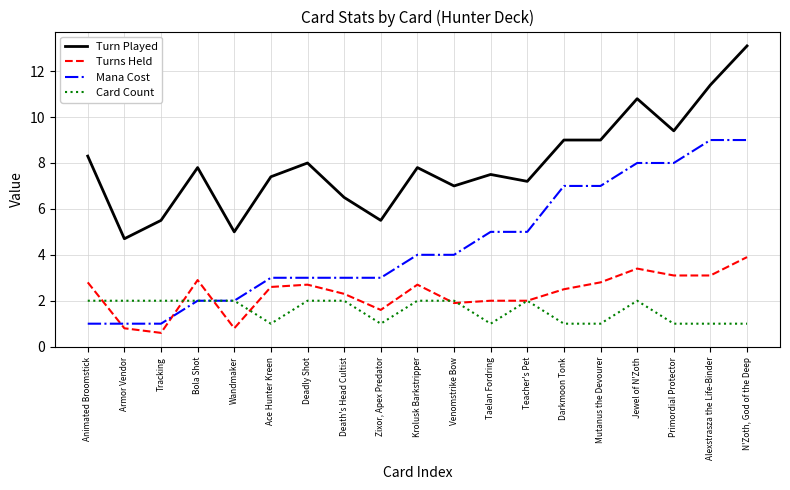

Reading left to right, what are all the values shown in this chart?

Turn Played: Animated Broomstick=8.3	Armor Vendor=4.7	Tracking=5.5	Bola Shot=7.8	Wandmaker=5.0	Ace Hunter Kreen=7.4	Deadly Shot=8.0	Death's Head Cultist=6.5	Zixor, Apex Predator=5.5	Krolusk Barkstripper=7.8	Venomstrike Bow=7.0	Taelan Fordring=7.5	Teacher's Pet=7.2	Darkmoon Tonk=9.0	Mutanus the Devourer=9.0	Jewel of N'Zoth=10.8	Primordial Protector=9.4	Alexstrasza the Life-Binder=11.4	N'Zoth, God of the Deep=13.1
Turns Held: Animated Broomstick=2.8	Armor Vendor=0.8	Tracking=0.6	Bola Shot=2.9	Wandmaker=0.8	Ace Hunter Kreen=2.6	Deadly Shot=2.7	Death's Head Cultist=2.3	Zixor, Apex Predator=1.6	Krolusk Barkstripper=2.7	Venomstrike Bow=1.9	Taelan Fordring=2.0	Teacher's Pet=2.0	Darkmoon Tonk=2.5	Mutanus the Devourer=2.8	Jewel of N'Zoth=3.4	Primordial Protector=3.1	Alexstrasza the Life-Binder=3.1	N'Zoth, God of the Deep=3.9
Mana Cost: Animated Broomstick=1.0	Armor Vendor=1.0	Tracking=1.0	Bola Shot=2.0	Wandmaker=2.0	Ace Hunter Kreen=3.0	Deadly Shot=3.0	Death's Head Cultist=3.0	Zixor, Apex Predator=3.0	Krolusk Barkstripper=4.0	Venomstrike Bow=4.0	Taelan Fordring=5.0	Teacher's Pet=5.0	Darkmoon Tonk=7.0	Mutanus the Devourer=7.0	Jewel of N'Zoth=8.0	Primordial Protector=8.0	Alexstrasza the Life-Binder=9.0	N'Zoth, God of the Deep=9.0
Card Count: Animated Broomstick=2.0	Armor Vendor=2.0	Tracking=2.0	Bola Shot=2.0	Wandmaker=2.0	Ace Hunter Kreen=1.0	Deadly Shot=2.0	Death's Head Cultist=2.0	Zixor, Apex Predator=1.0	Krolusk Barkstripper=2.0	Venomstrike Bow=2.0	Taelan Fordring=1.0	Teacher's Pet=2.0	Darkmoon Tonk=1.0	Mutanus the Devourer=1.0	Jewel of N'Zoth=2.0	Primordial Protector=1.0	Alexstrasza the Life-Binder=1.0	N'Zoth, God of the Deep=1.0